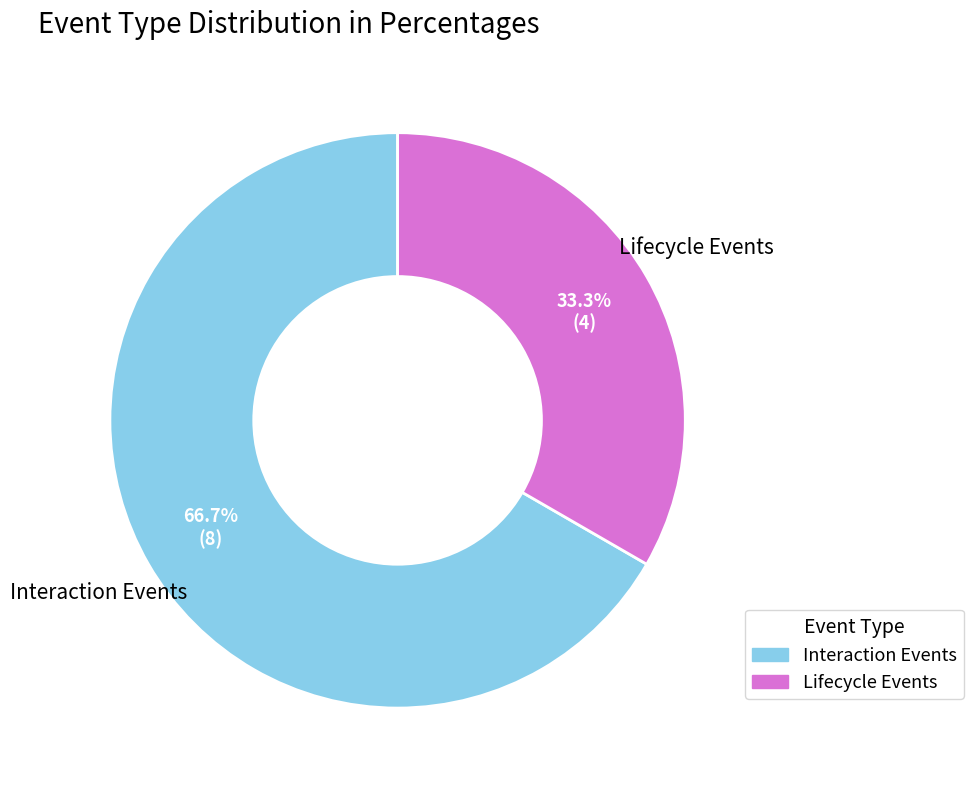

Is there any slice that represents more than half of the pie?

Yes